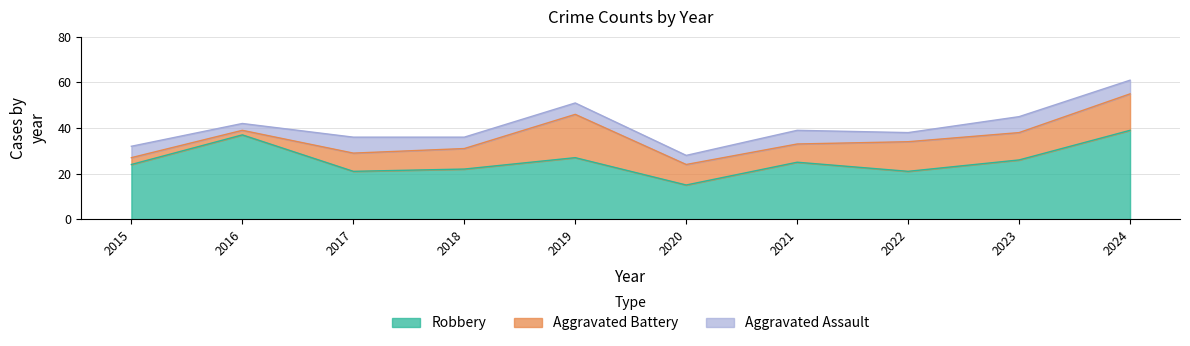

The value of Robbery at 2023 is 5. True or false?

False